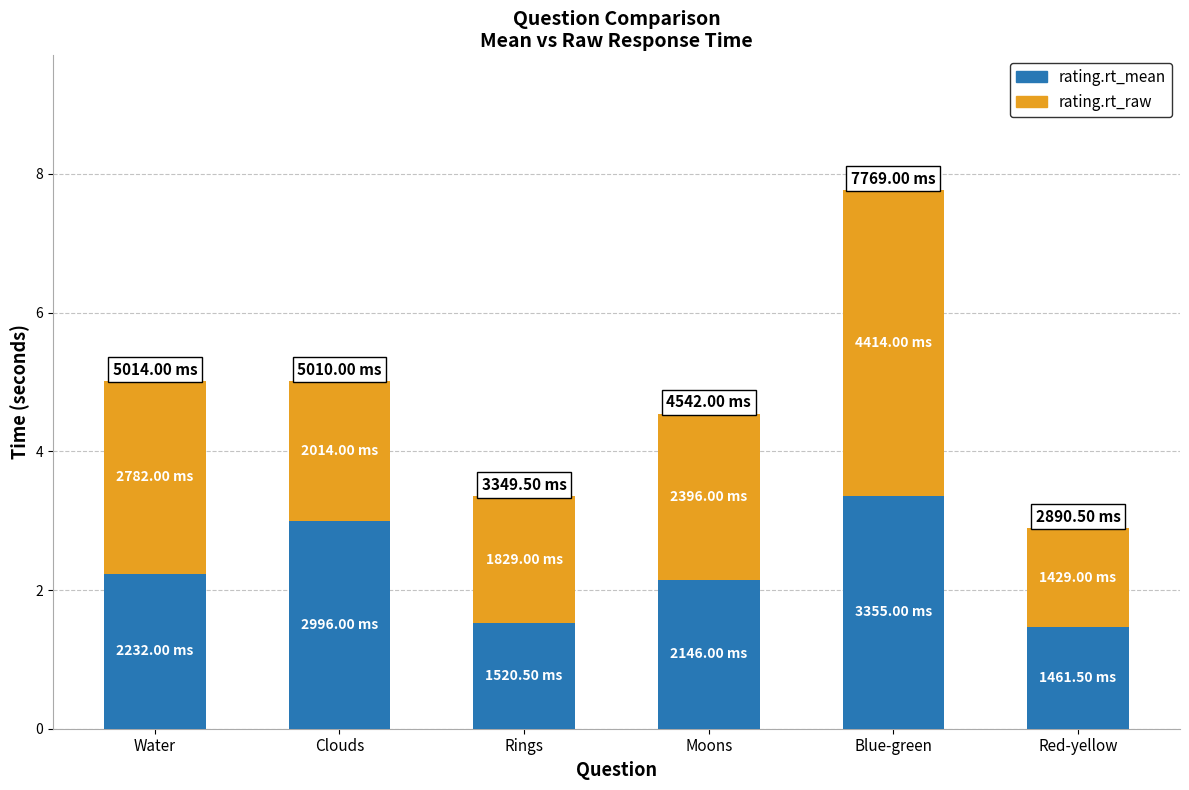

What is the total value across all series at Clouds?

5.0